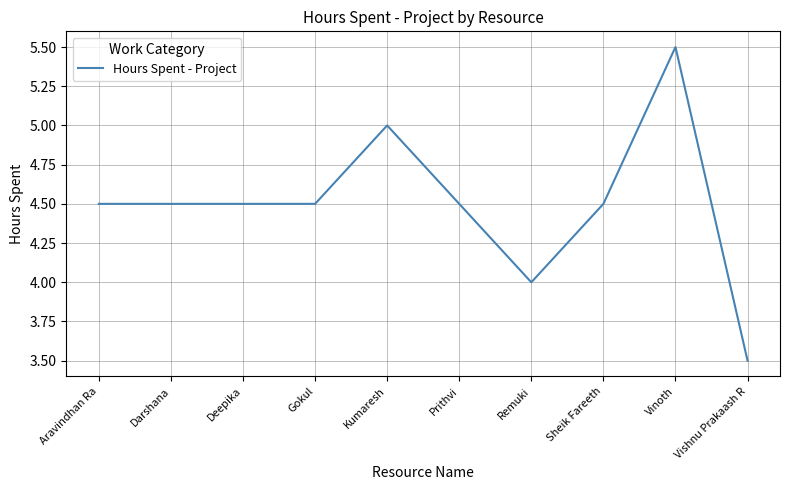

Reading left to right, transcribe all the data shown in this chart.

Aravindhan Ra=4.5	Darshana=4.5	Deepika=4.5	Gokul=4.5	Kumaresh=5.0	Prithvi=4.5	Remuki=4.0	Sheik Fareeth=4.5	Vinoth=5.5	Vishnu Prakaash R=3.5